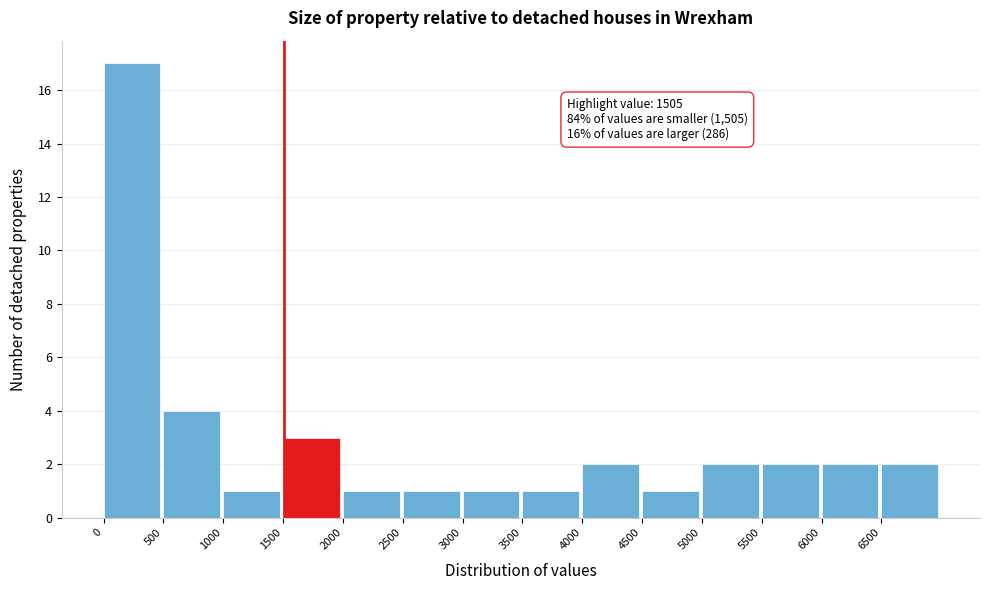

Which range on the x-axis has the tallest bar?

0 to 500